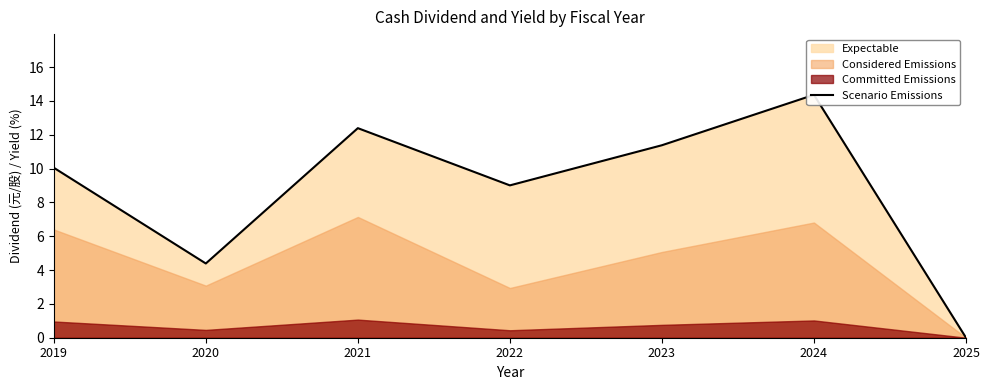

At which category does the chart reach its minimum across all series?

2025